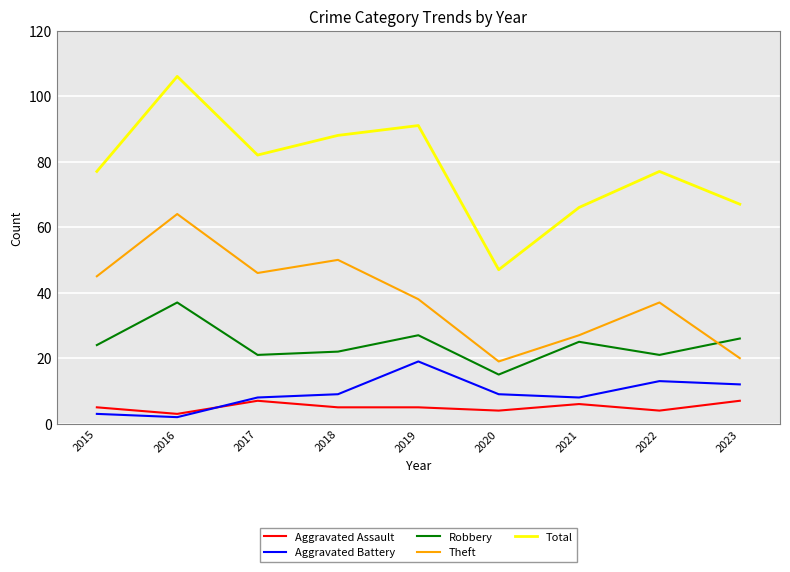

Where is the first local maximum for Aggravated Battery?

2019